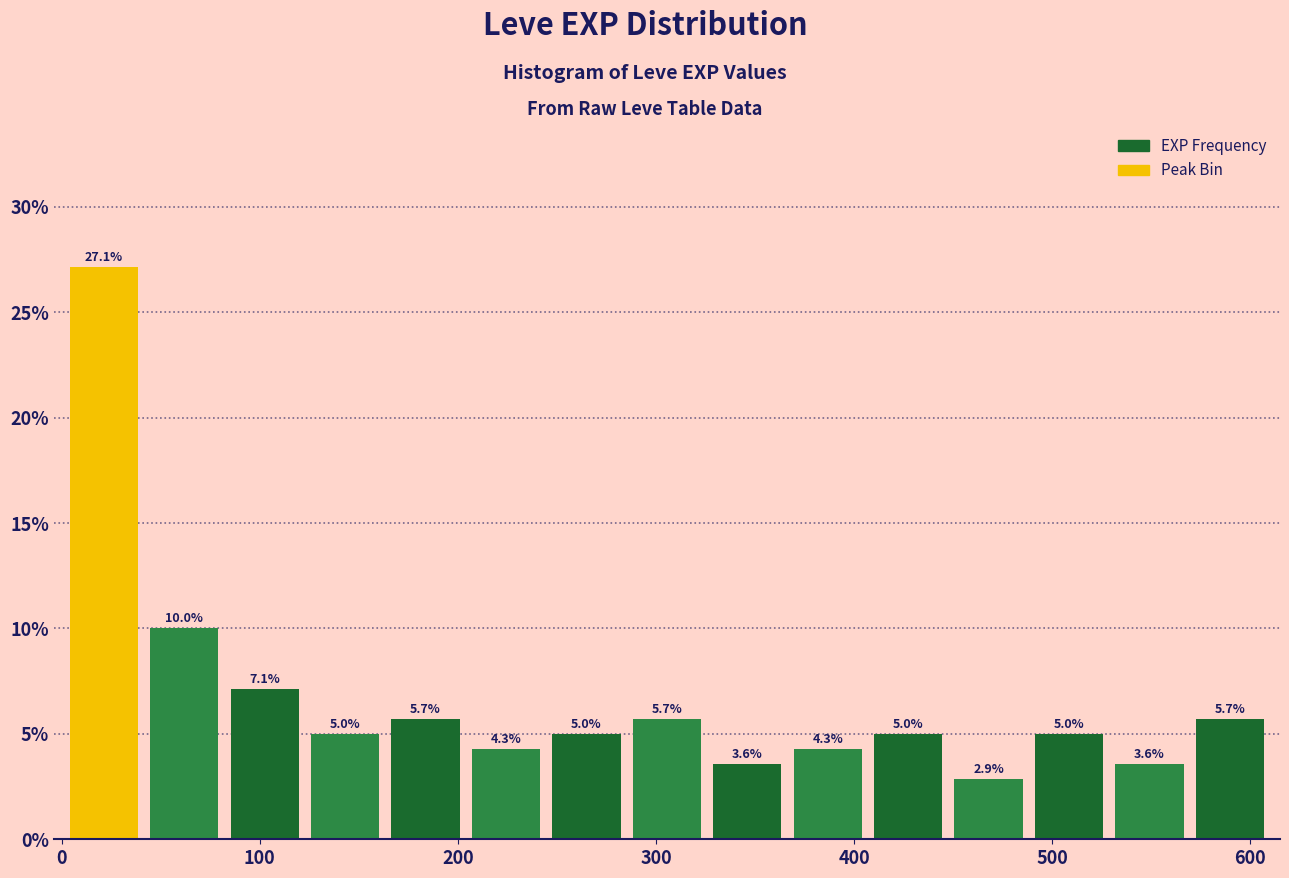

Which range on the x-axis has the tallest bar?

0 to 40